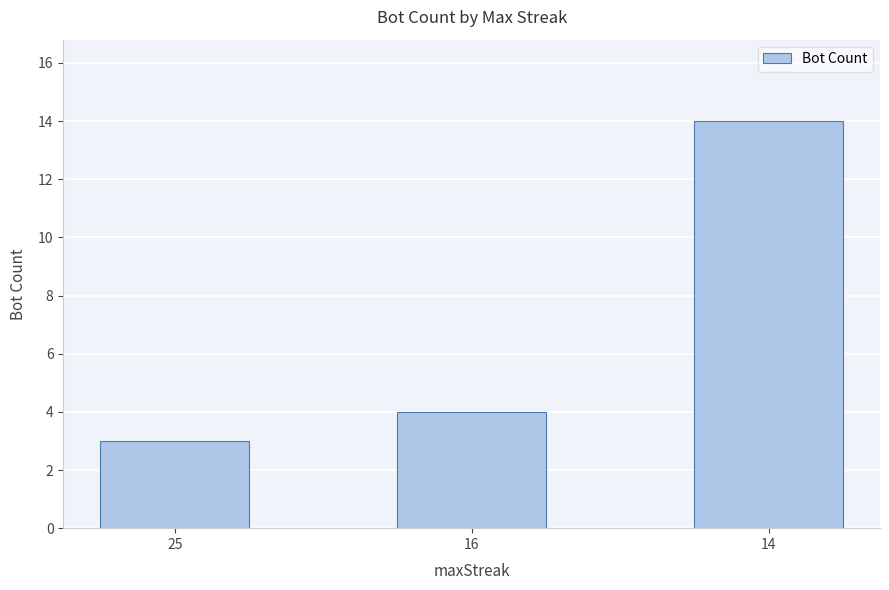

Which category has the highest value across all series?

14